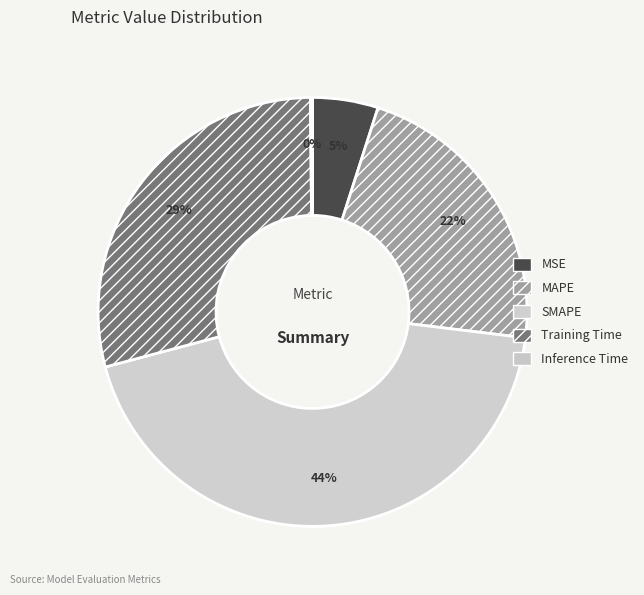

How many segments does this pie chart have?

5